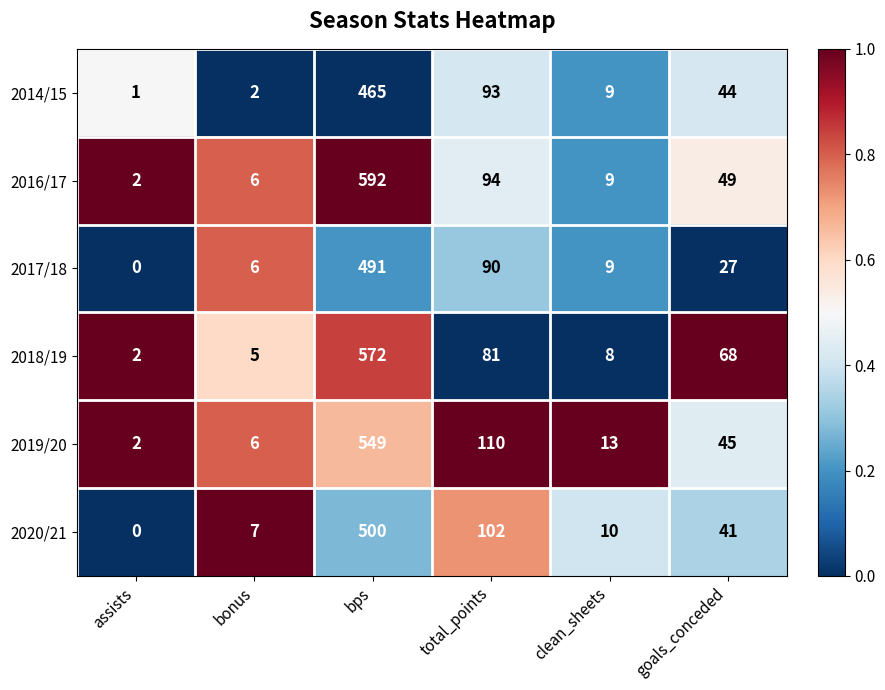

What is the difference between the 2020/21 values at assists and total_points?

102